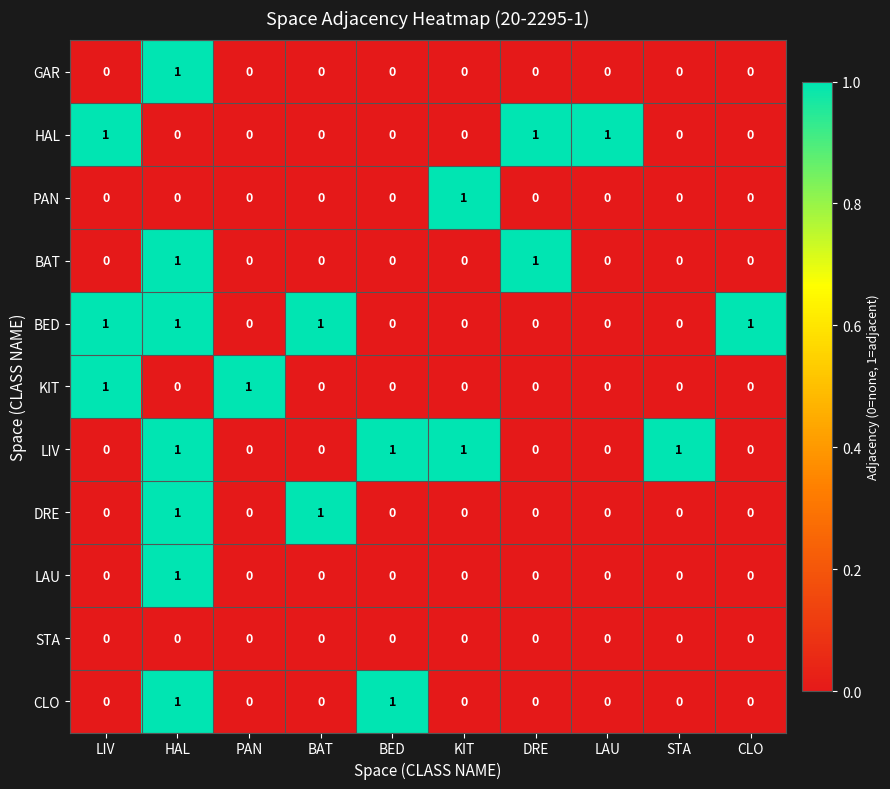

The value of HAL at CLO is 1. True or false?

False